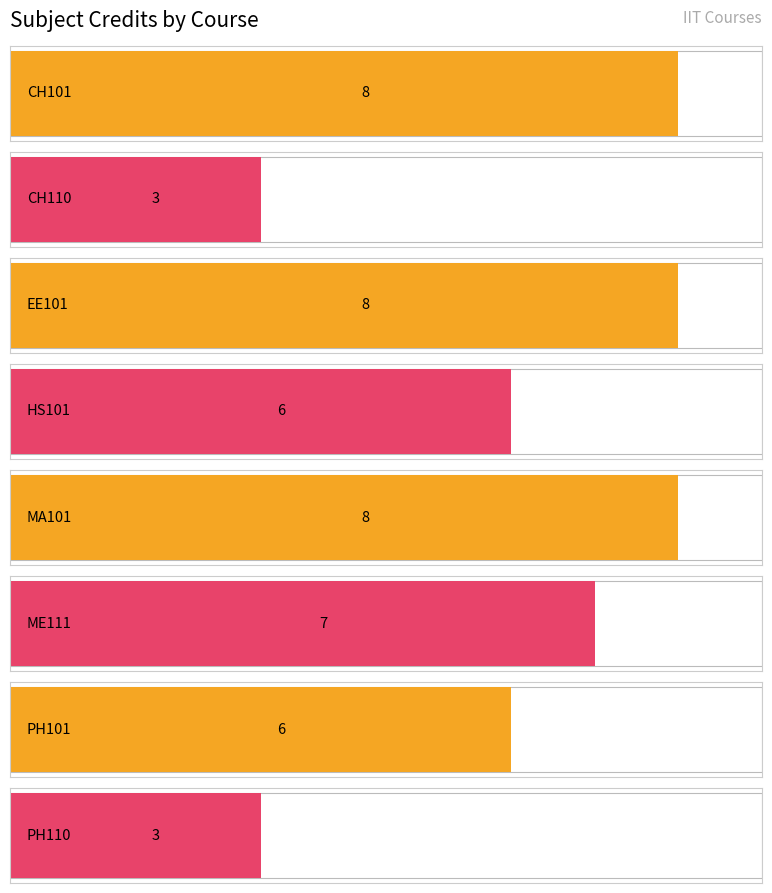

Reading right to left, transcribe all the data shown in this chart.

3	6	7	8	6	8	3	8